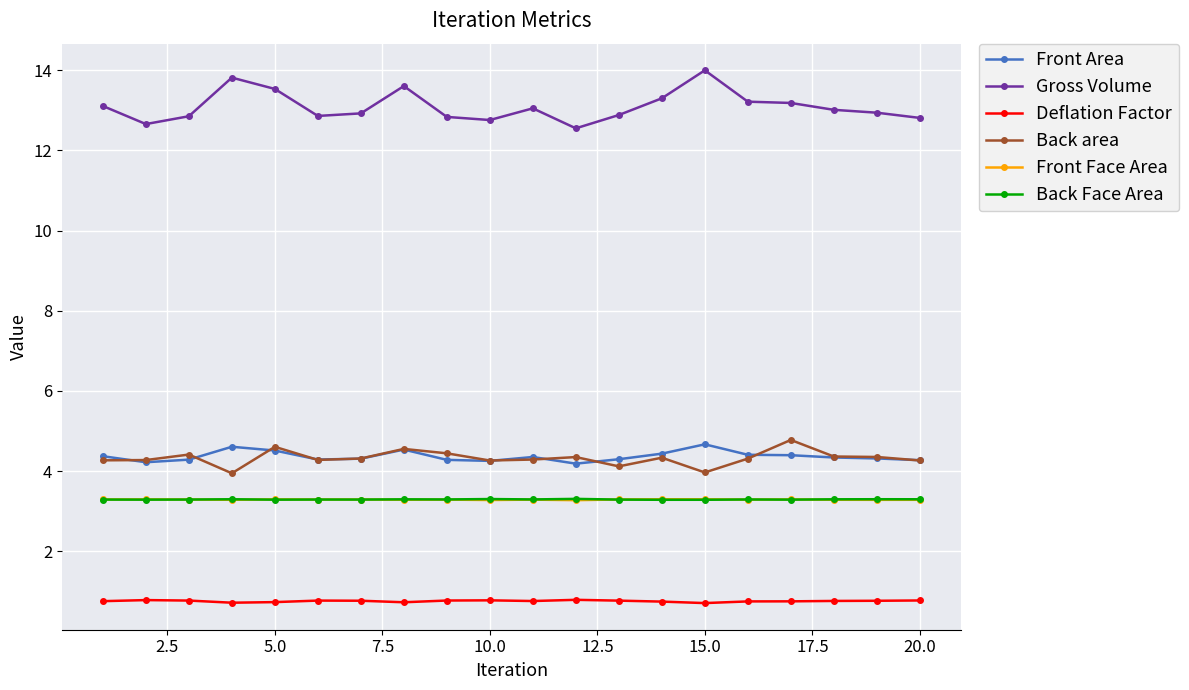

How many lines are shown in the chart?

6